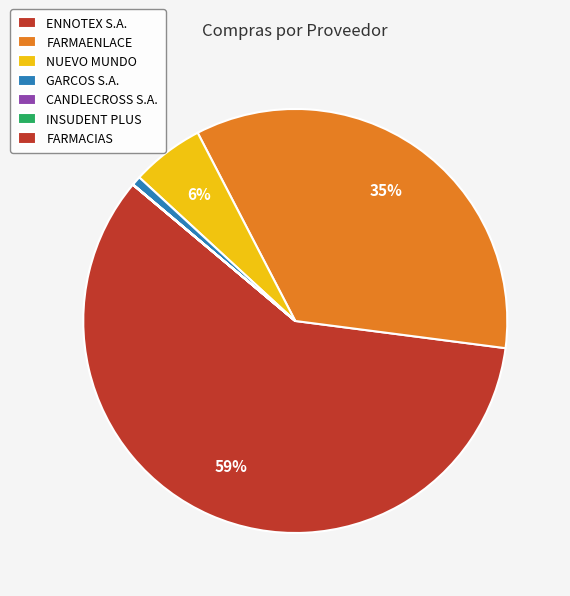

True or false: ENNOTEX S.A. accounts for 70% of the total.

False